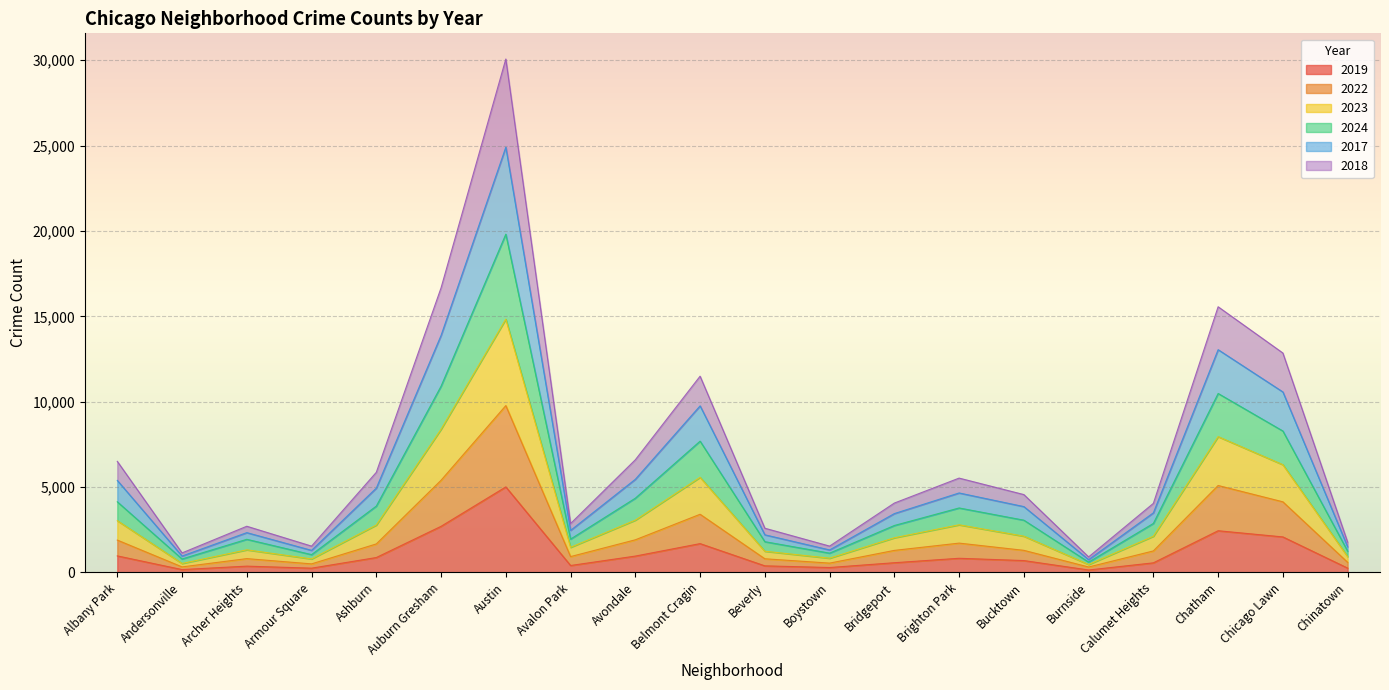

At which label is 2019 closest to 2575?

Auburn Gresham